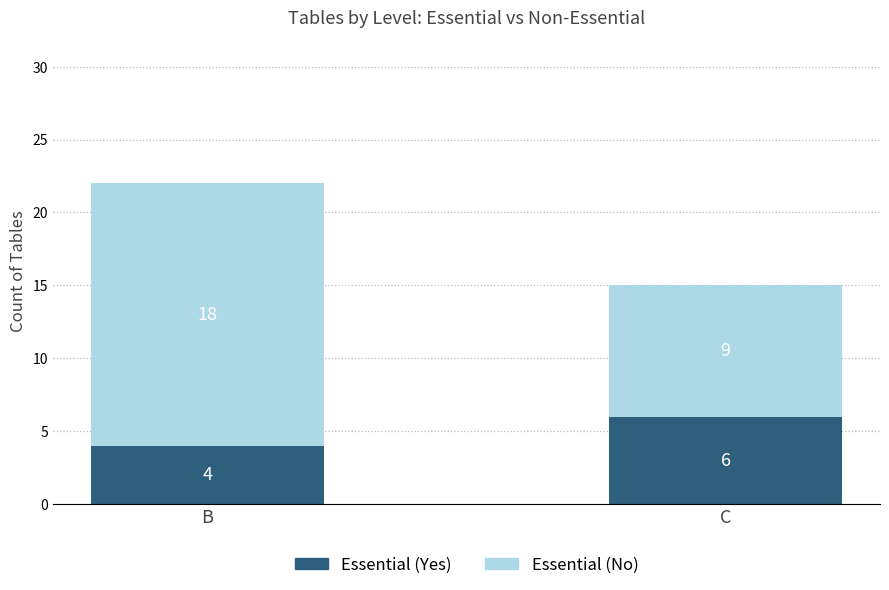

What is the lowest value of the Essential (Yes) series?

4